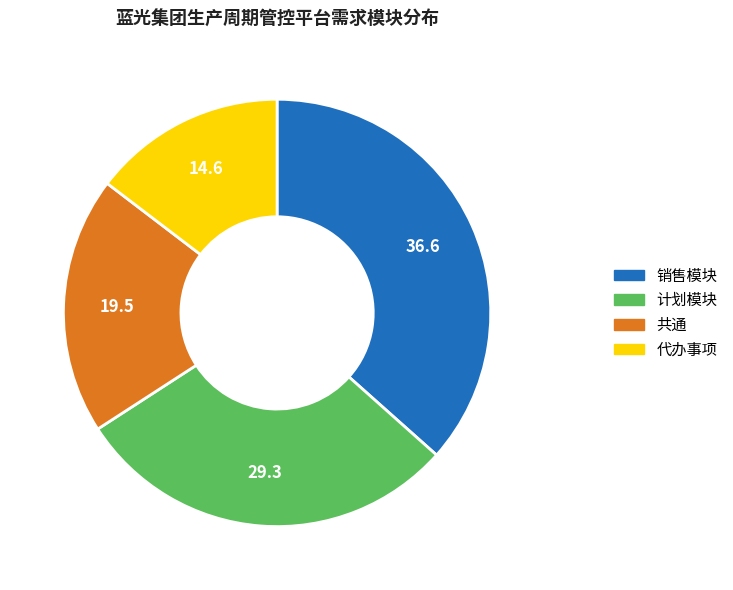

Does 计划模块 account for over 50% of the chart?

No